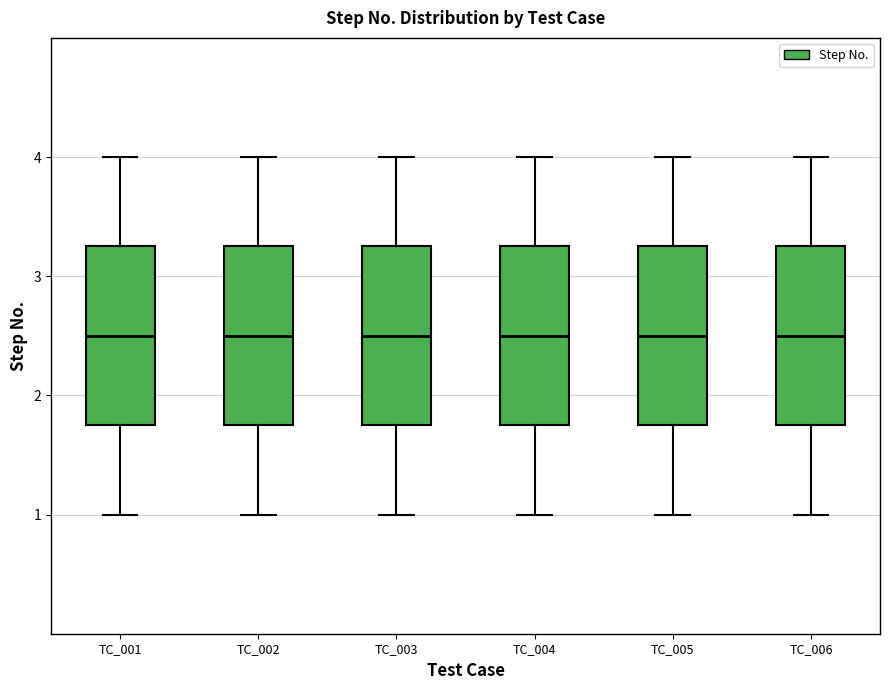

Reading left to right, read every box against the y-axis: the position of its median line, the range the box covers, and the ends of its whiskers. The values are not printed on the chart, so give them approximately, as read against the axis.

TC_001: median 2.5, box 1.8 to 3.3, whiskers 1.0 to 4.0
TC_002: median 2.5, box 1.8 to 3.3, whiskers 1.0 to 4.0
TC_003: median 2.5, box 1.8 to 3.3, whiskers 1.0 to 4.0
TC_004: median 2.5, box 1.8 to 3.3, whiskers 1.0 to 4.0
TC_005: median 2.5, box 1.8 to 3.3, whiskers 1.0 to 4.0
TC_006: median 2.5, box 1.8 to 3.3, whiskers 1.0 to 4.0